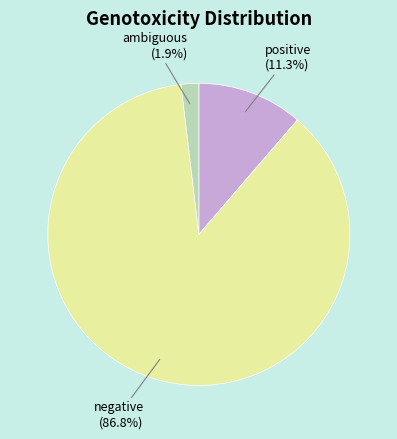

The negative slice represents 73% of the pie. True or false?

False